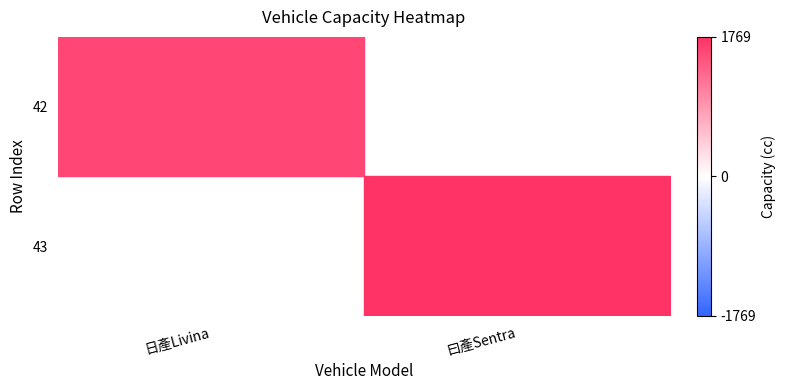

Which label corresponds to the largest value in the chart?

曰產Sentra